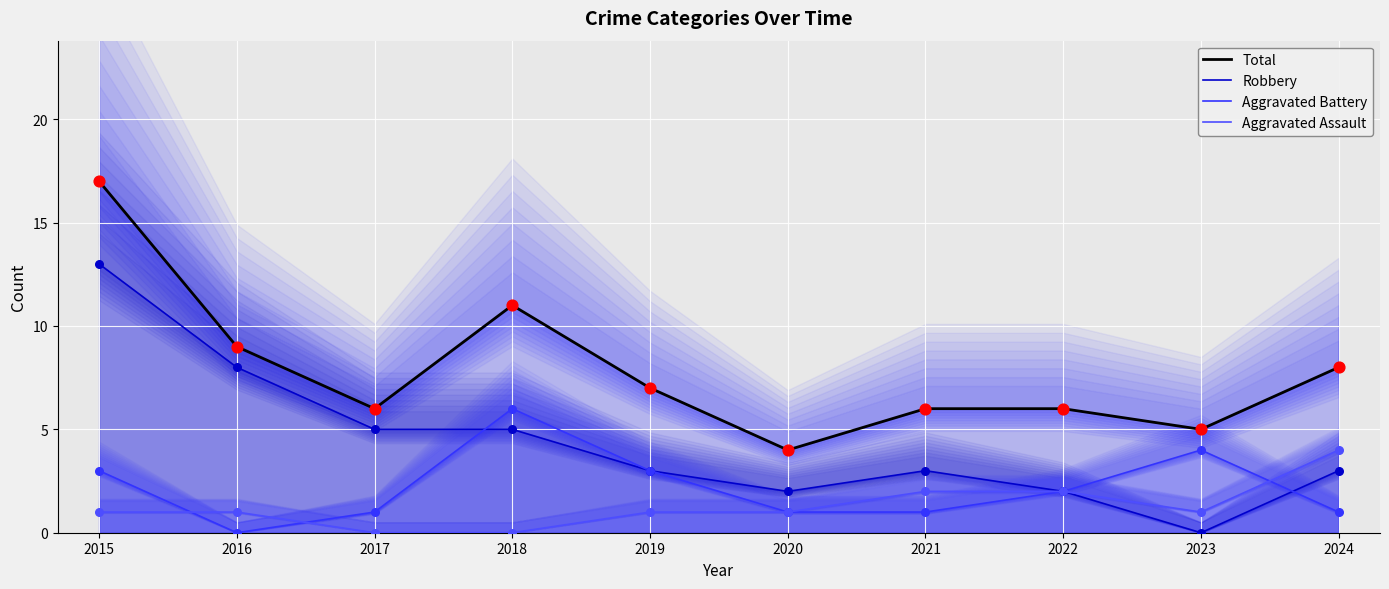

Is the value of Robbery at 2017 greater than the value of Aggravated Battery at 2022?

Yes